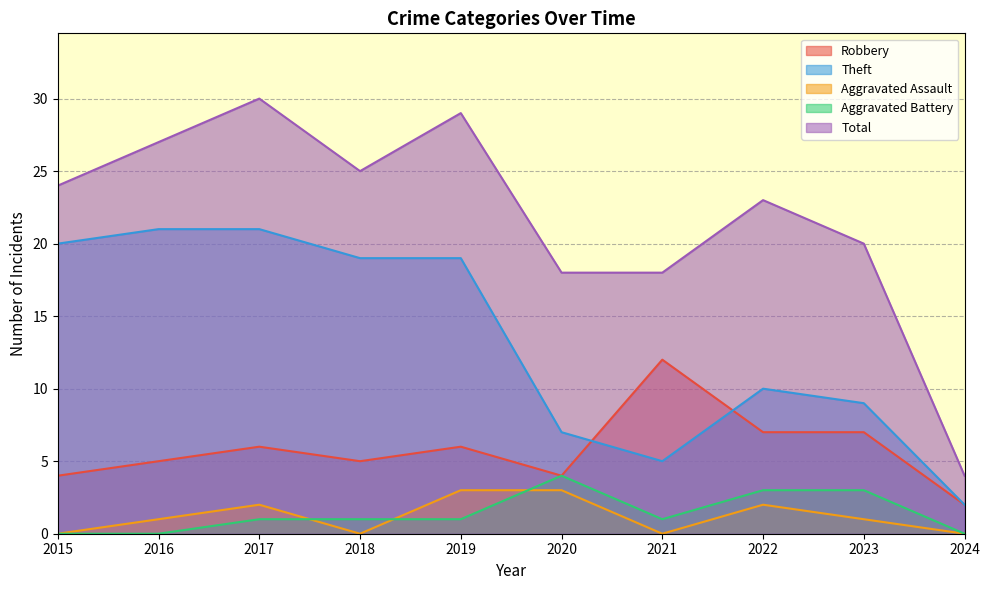

What is the spread (max minus min) of values at 2023?

19